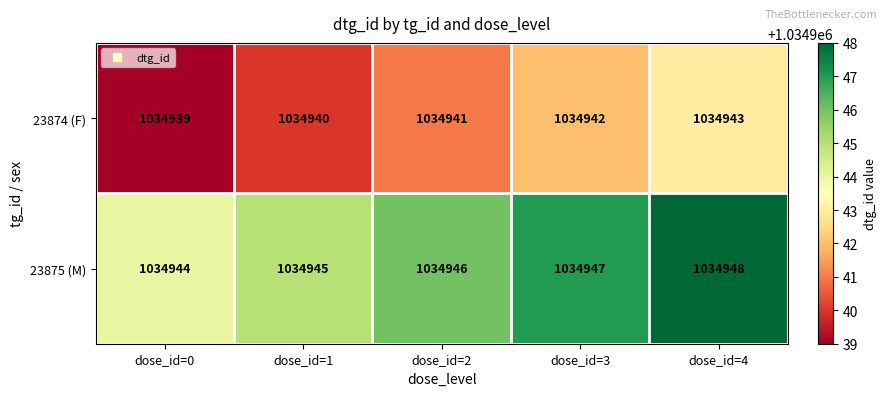

Reading left to right, extract all data points from this chart.

23874 (F): dose_id=0=1034939	dose_id=1=1034940	dose_id=2=1034941	dose_id=3=1034942	dose_id=4=1034943
23875 (M): dose_id=0=1034944	dose_id=1=1034945	dose_id=2=1034946	dose_id=3=1034947	dose_id=4=1034948